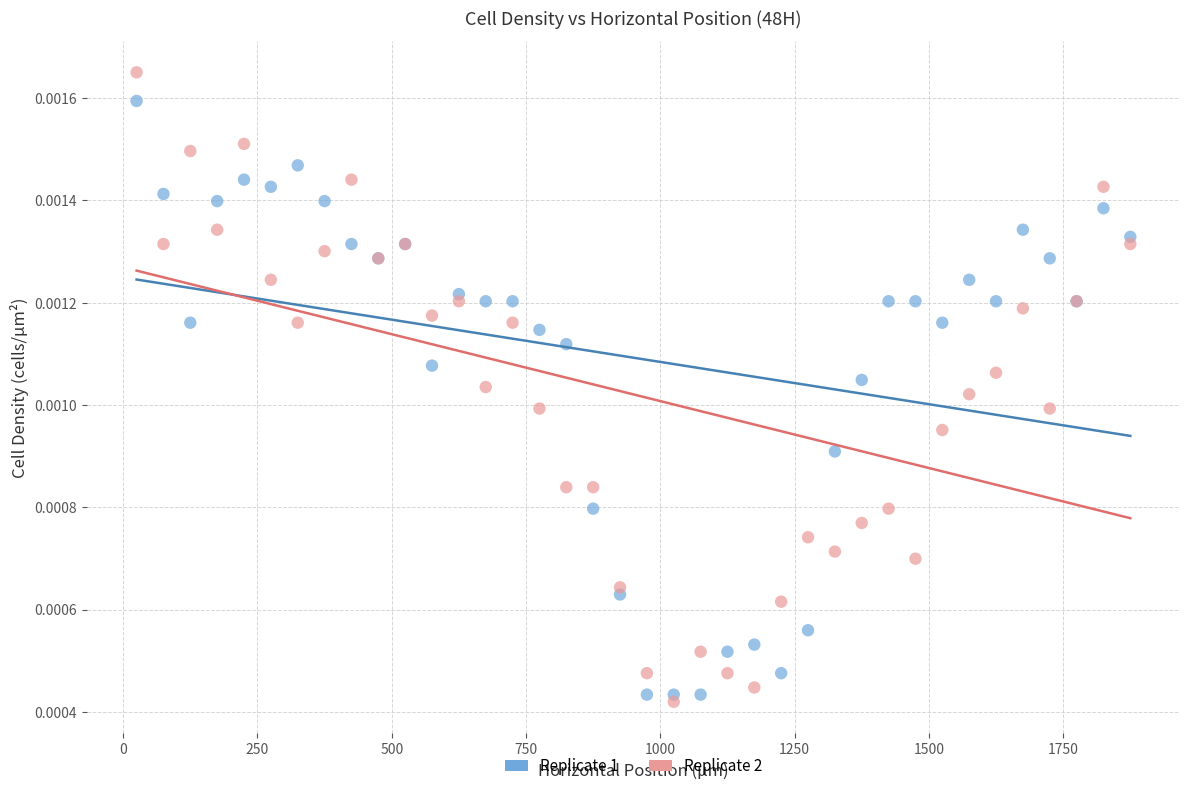

Which series contains the highest Y value?

Replicate 2